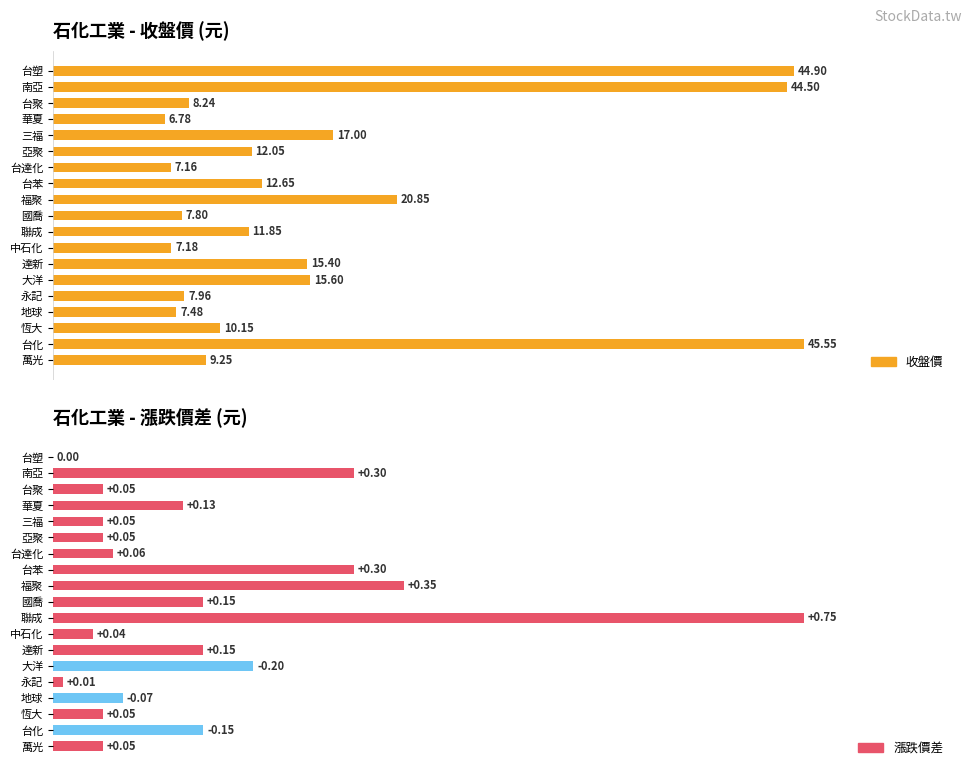

How many series are shown in this chart?

2